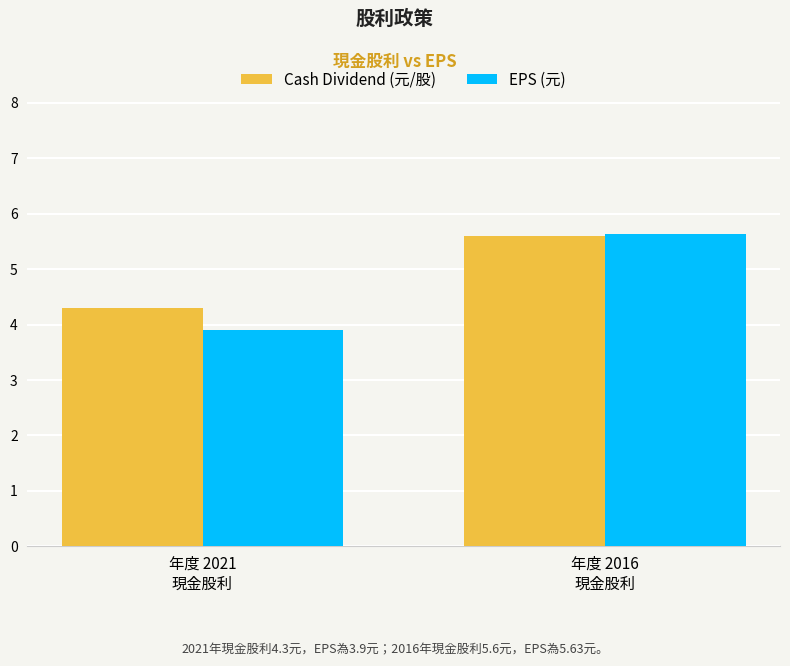

Reading right to left, list all the values displayed in this chart.

Cash Dividend (元/股): 年度 2016
現金股利=5.6	年度 2021
現金股利=4.3
EPS (元): 年度 2016
現金股利=5.6	年度 2021
現金股利=3.9